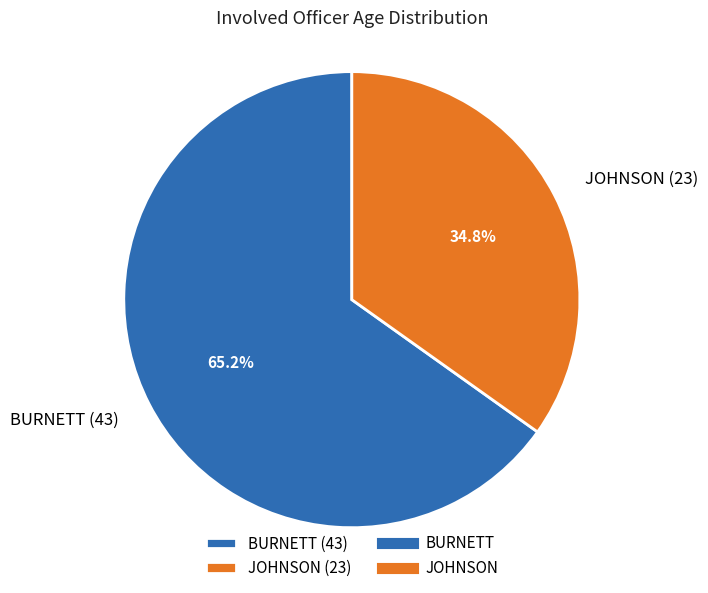

What is the ratio of the value at BURNETT (43) to the value at JOHNSON (23)?

1.9